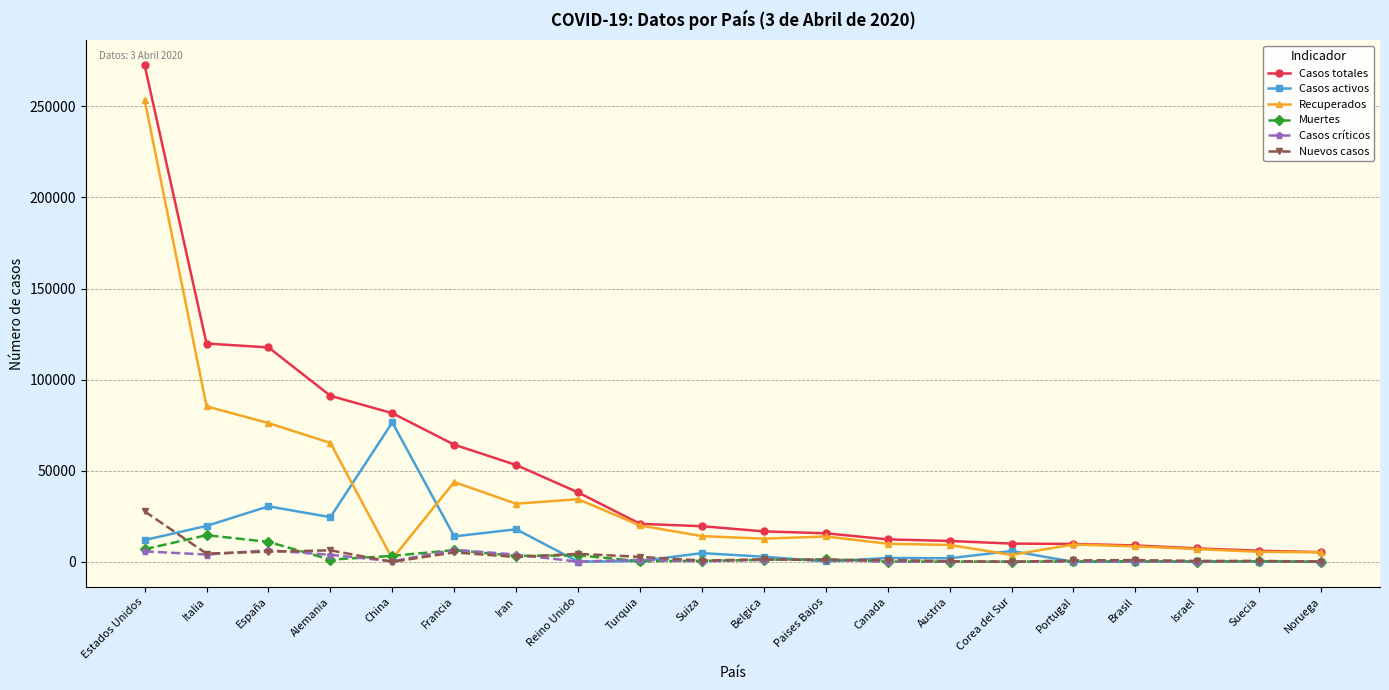

What is the highest value of the Casos totales series?

272614